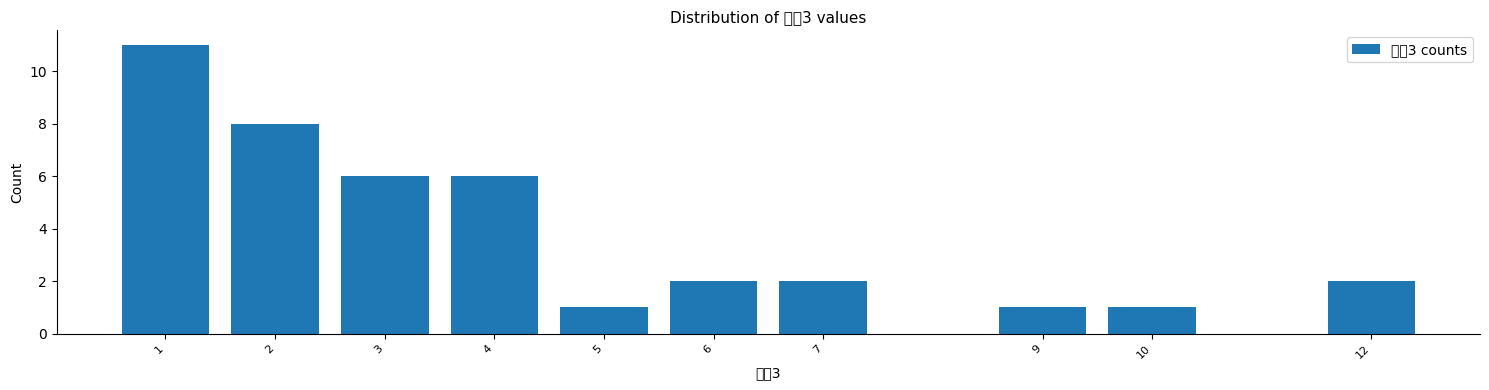

Reading right to left, transcribe all the data shown in this chart.

2	1	1	2	2	1	6	6	8	11